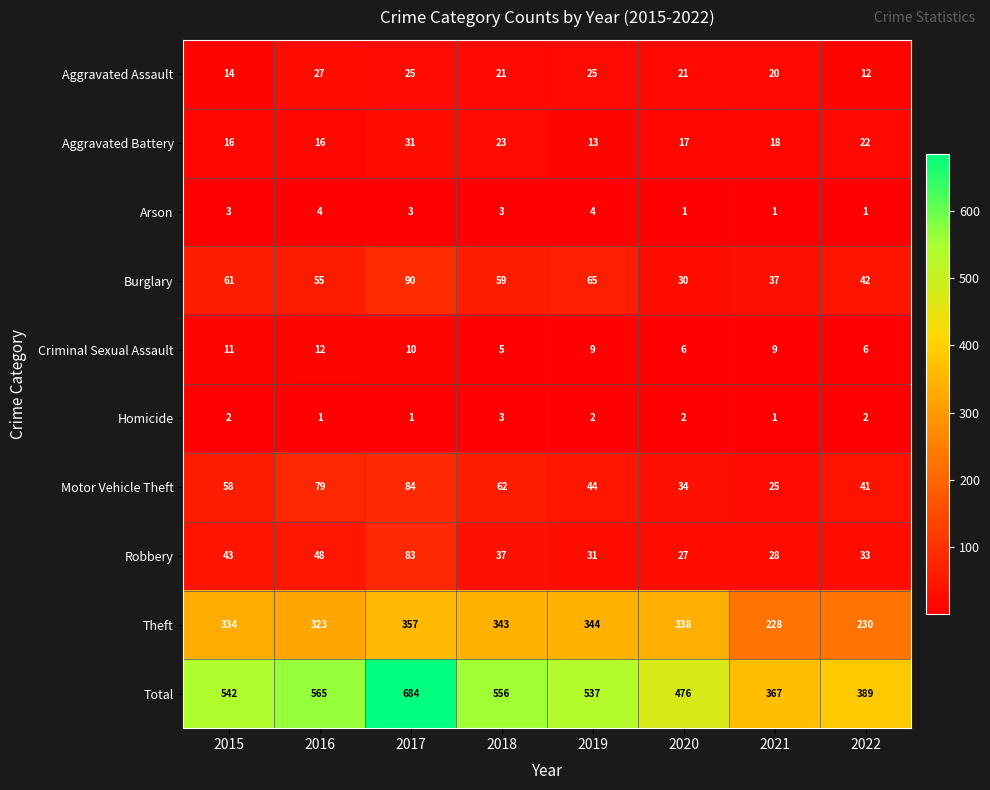

Which category has the lowest value in the Burglary series?

2020